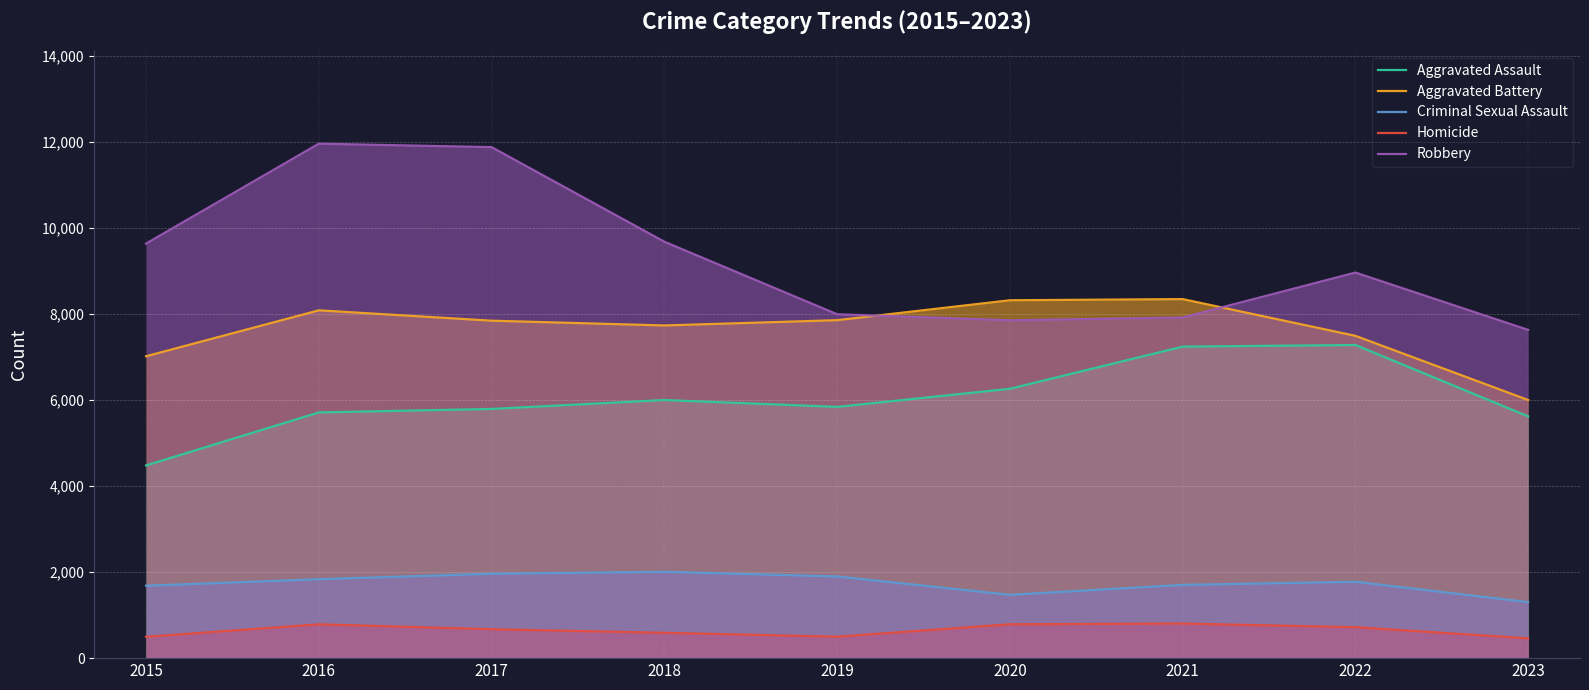

Which label corresponds to the smallest value in the chart?

2023